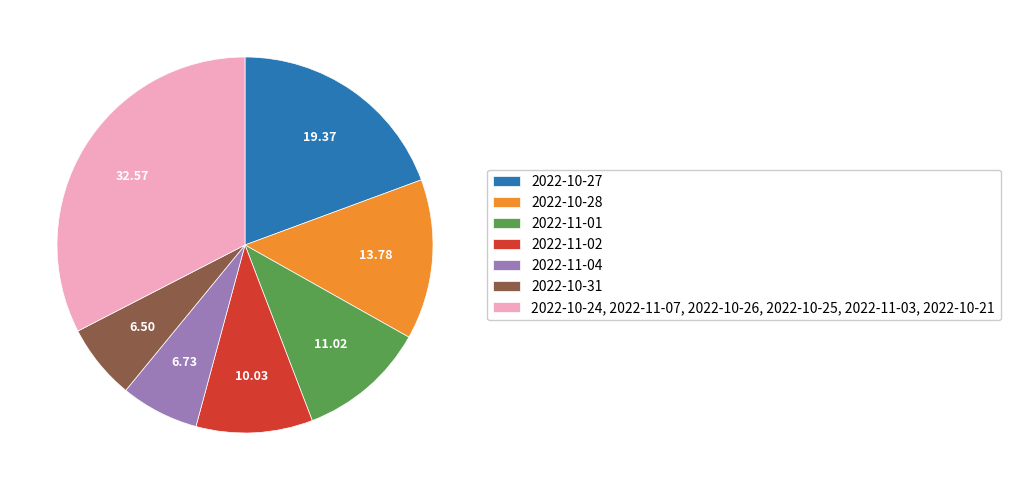

Do 2022-11-01 and 2022-11-04 together represent more than half of the pie?

No